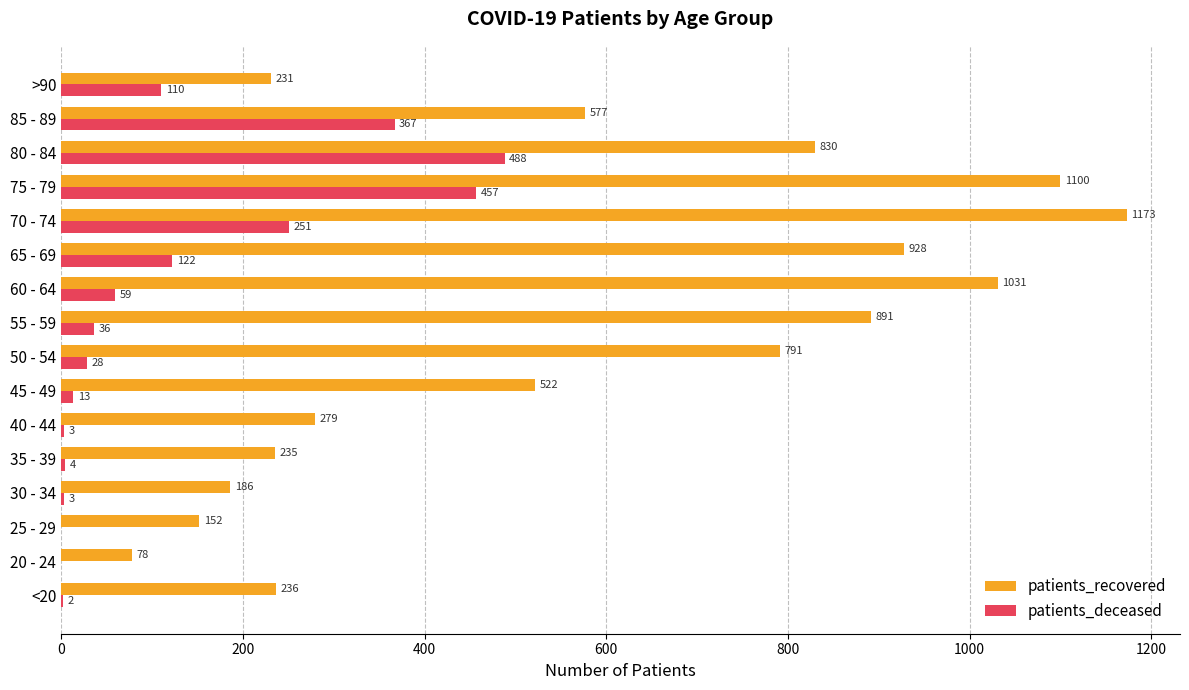

Which series changed the most between 50 - 54 and >90?

patients_recovered